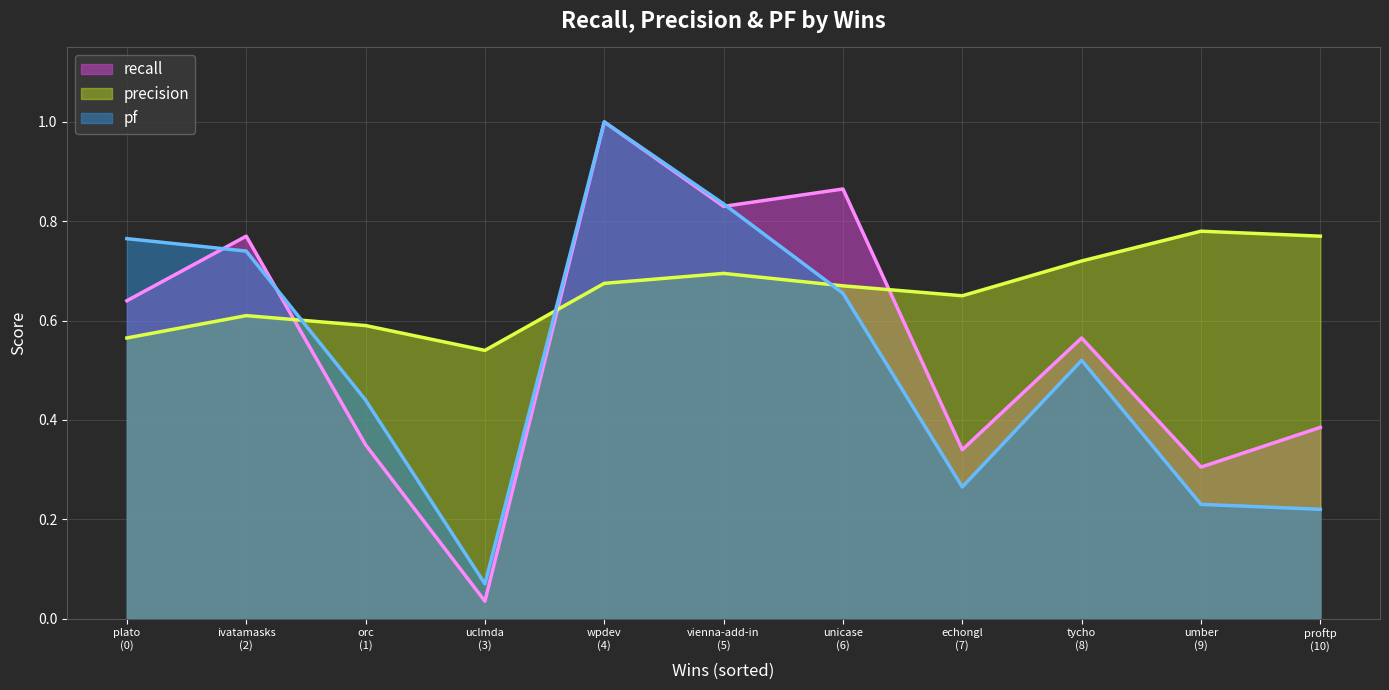

Which category has the highest value across all series?

wpdev
(4)